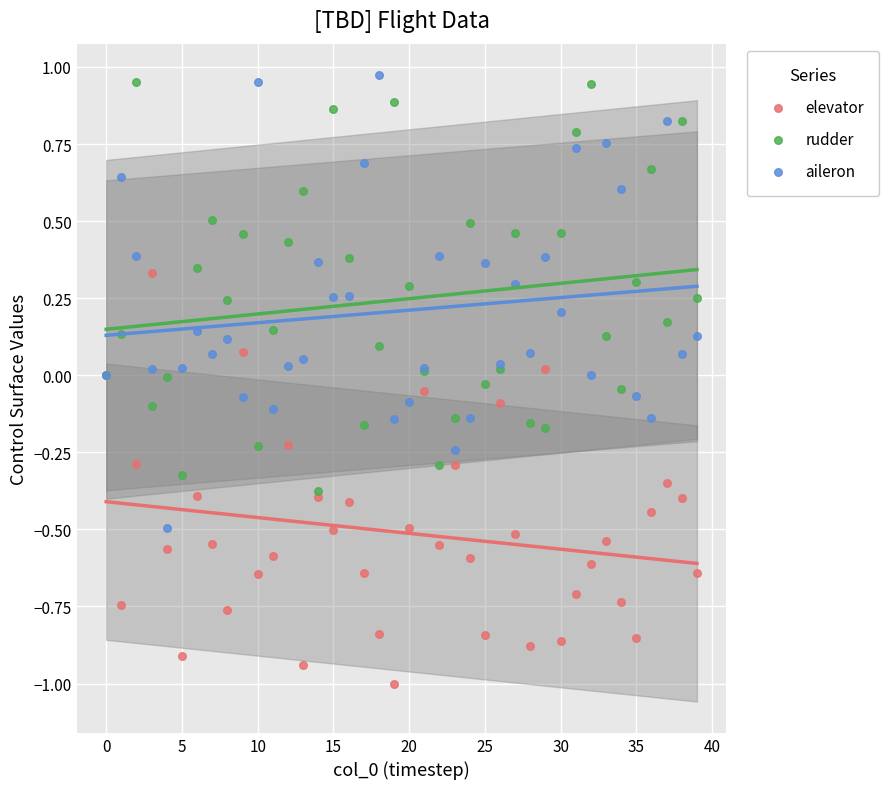

Which series contains the highest Y value?

aileron